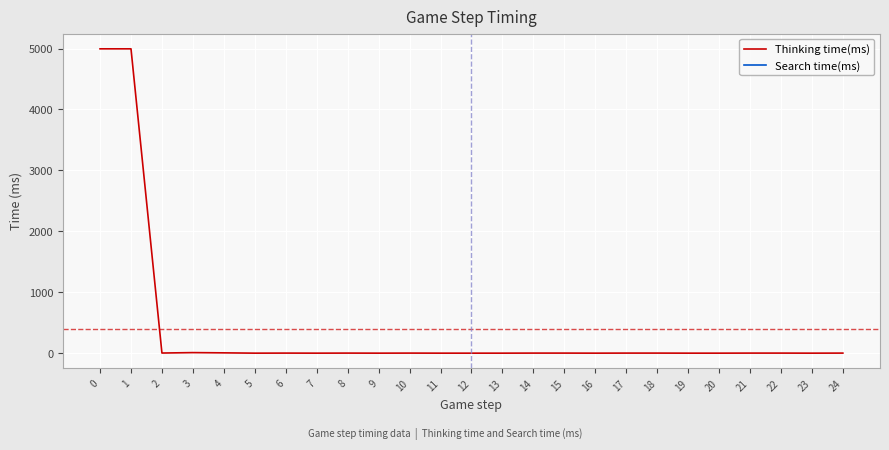

Rank the series by their maximum value, from lowest to highest.

Search time(ms), Thinking time(ms)